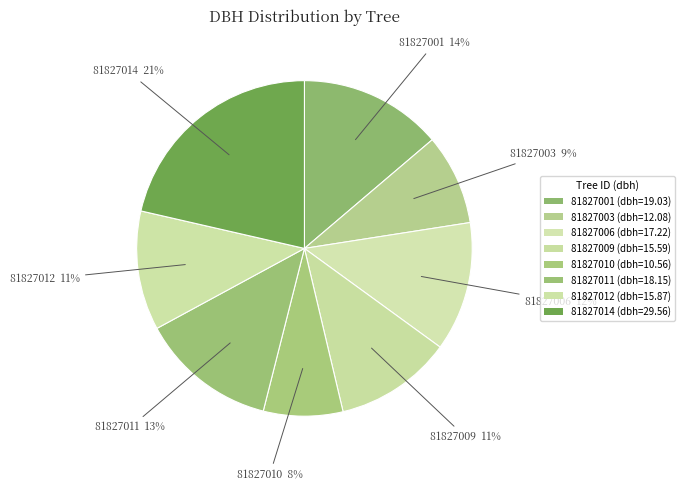

What percentage is the 81827012 slice, to the nearest percent?

11%